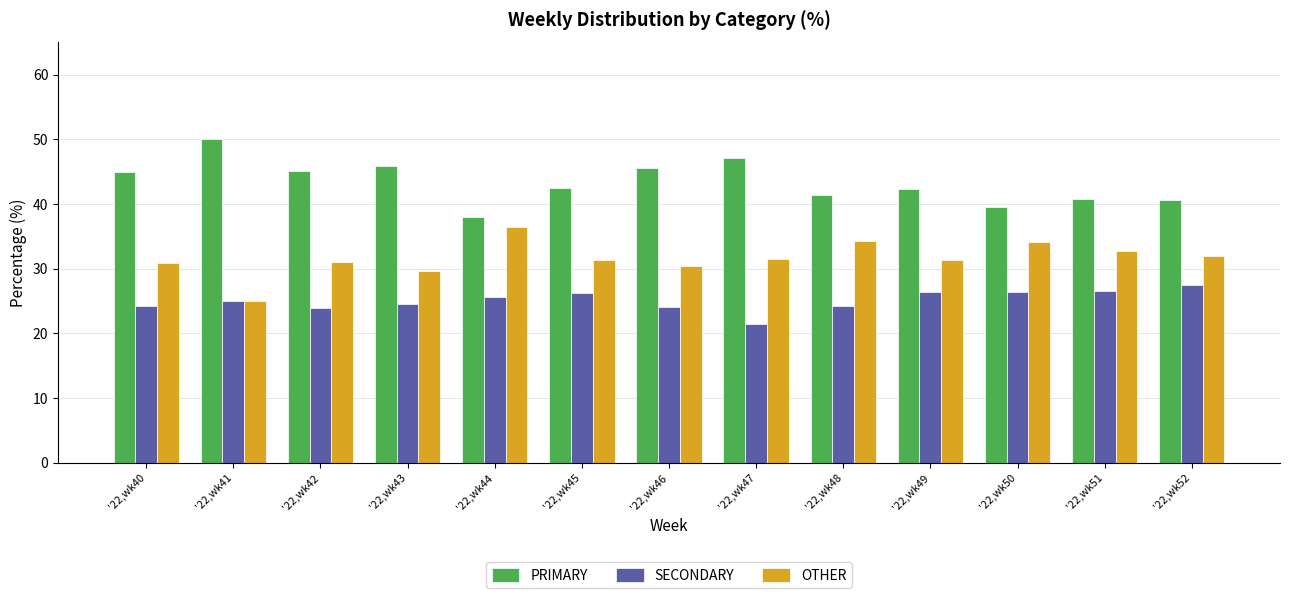

The OTHER series shows 30.4 at '22,wk46. True or false?

True